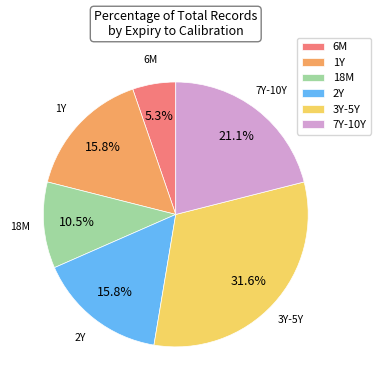

How much of the chart is everything except 18M?

89.5%